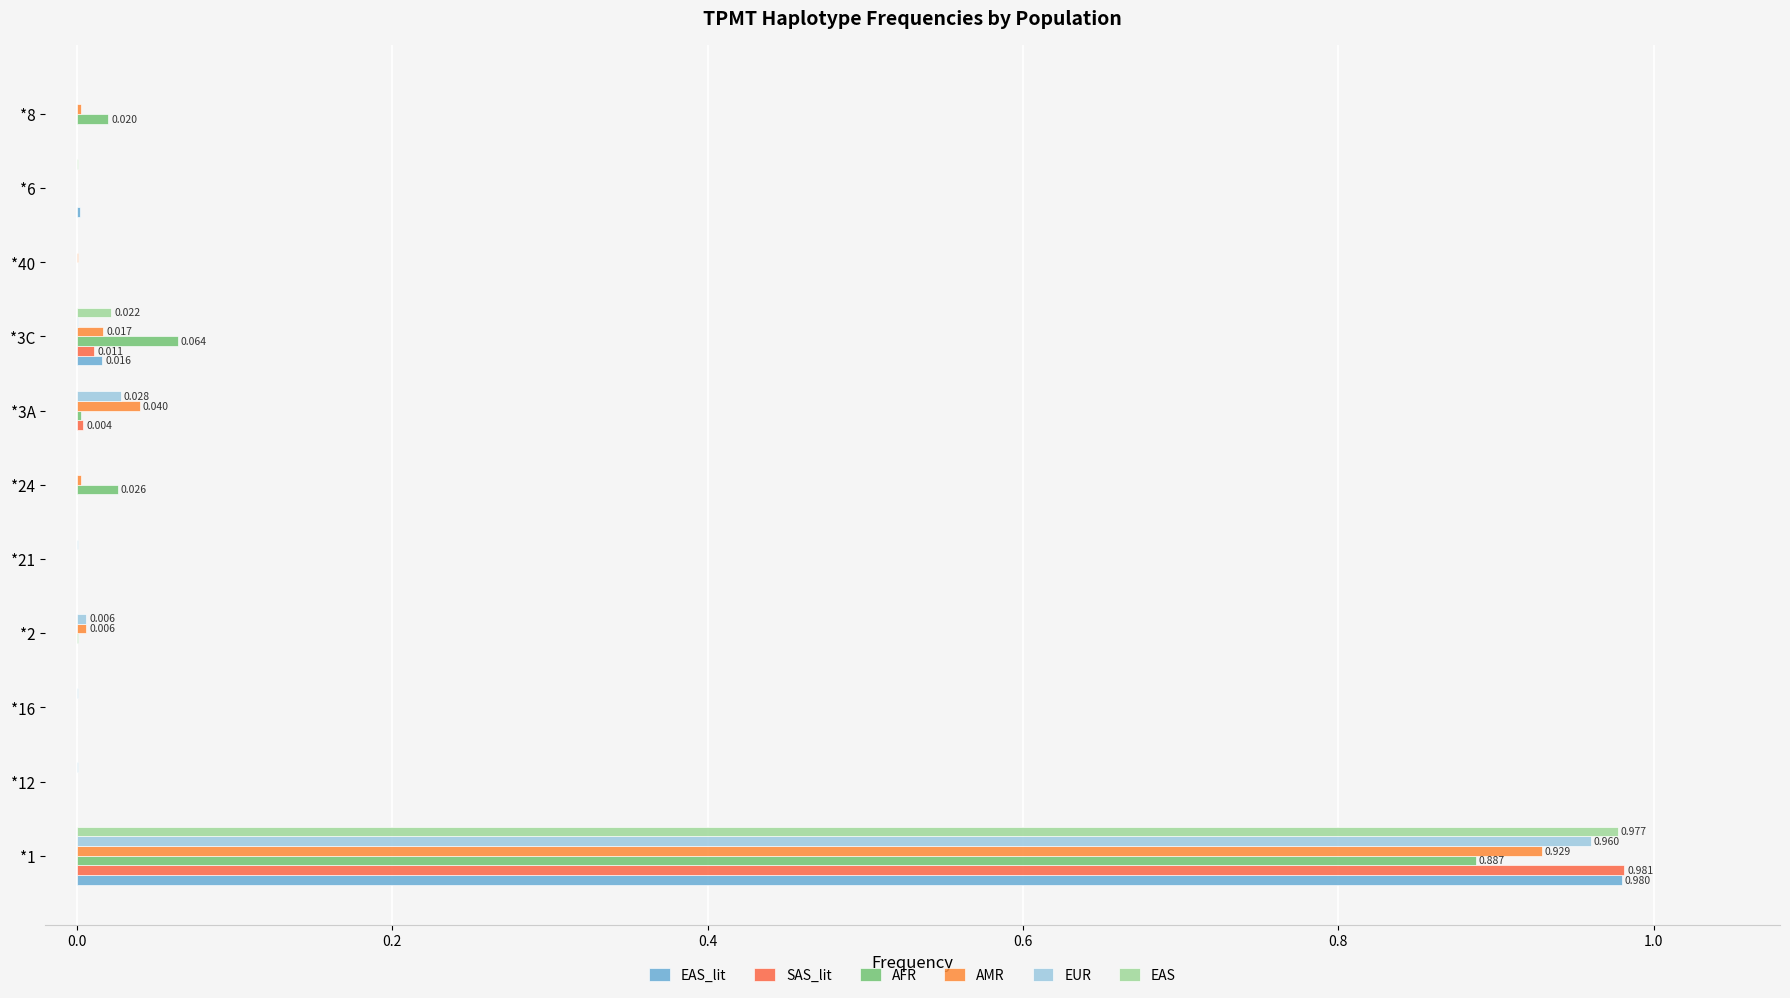

Which series has the widest spread of values?

SAS_lit